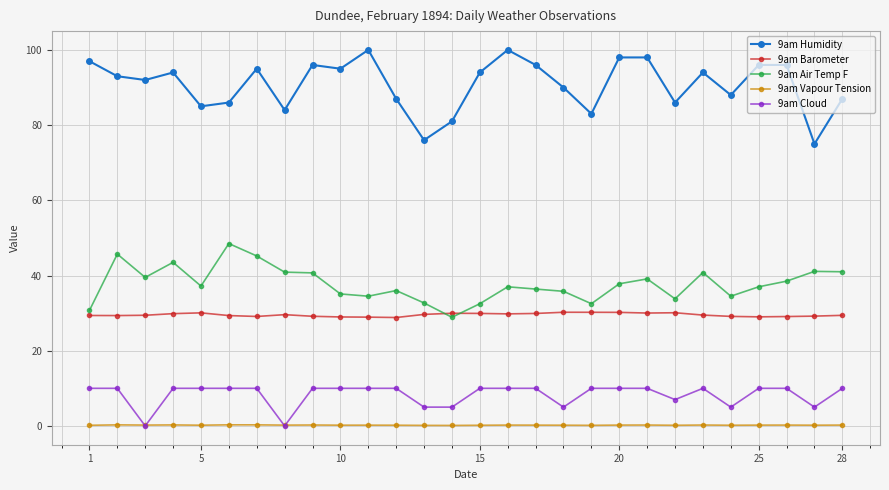

What is the maximum value shown in the chart?

100.0